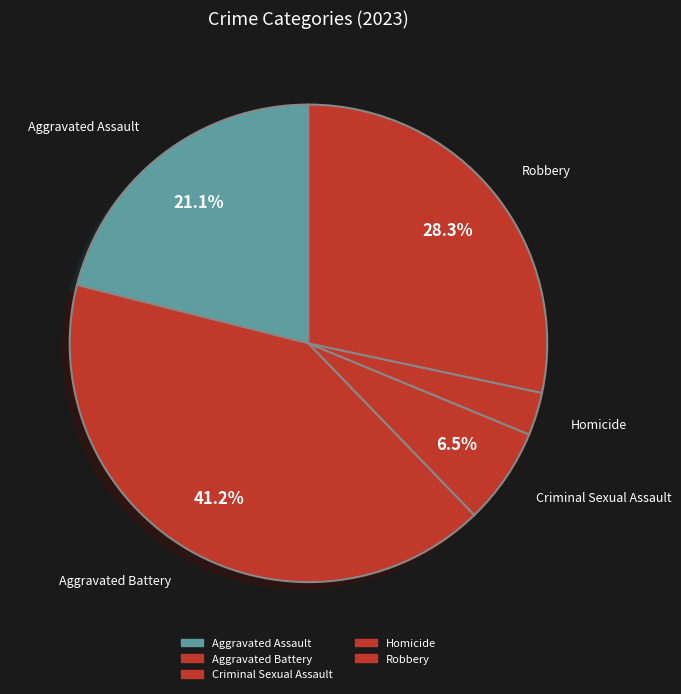

Do Homicide and Aggravated Battery together represent more than half of the pie?

No